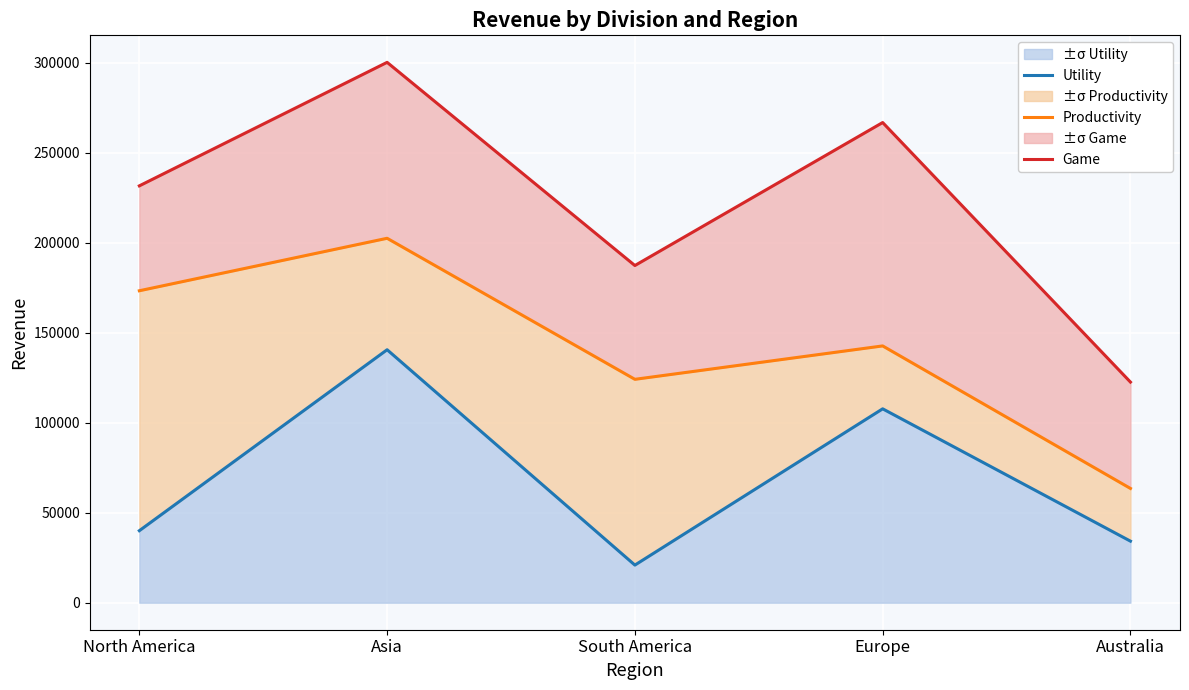

Reading right to left, what are all the values shown in this chart?

Utility: Australia=34196	Europe=107700	South America=20898	Asia=140524	North America=40000
Productivity: Australia=63473	Europe=142644	South America=124093	Asia=202439	North America=173287
Game: Australia=122561	Europe=266734	South America=187302	Asia=300167	North America=231558